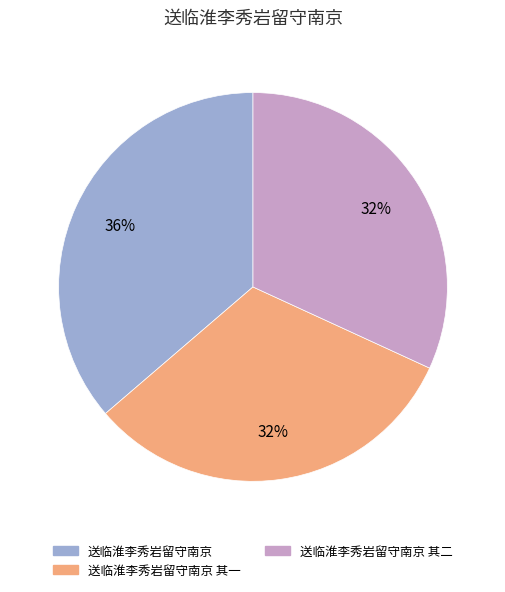

Is it true that 送临淮李秀岩留守南京 其二 is 17% of the pie?

False